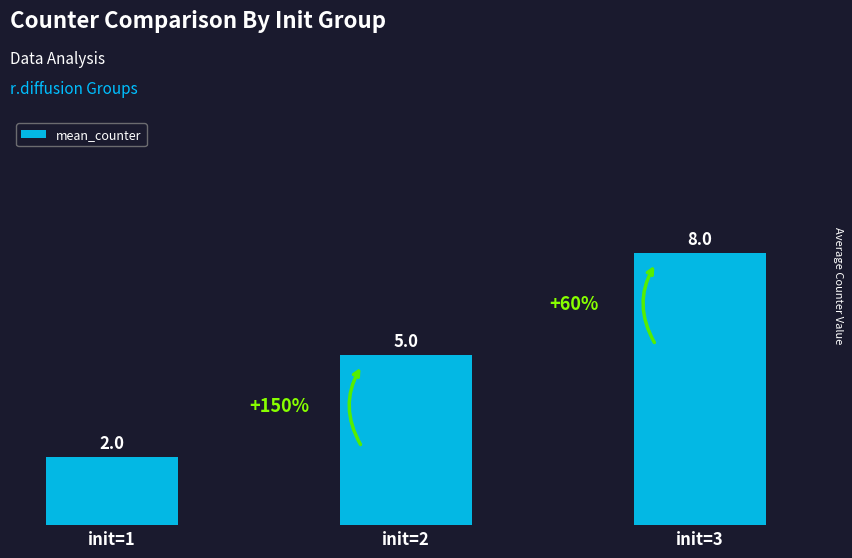

What is the change in value from init=1 to init=2?

+3